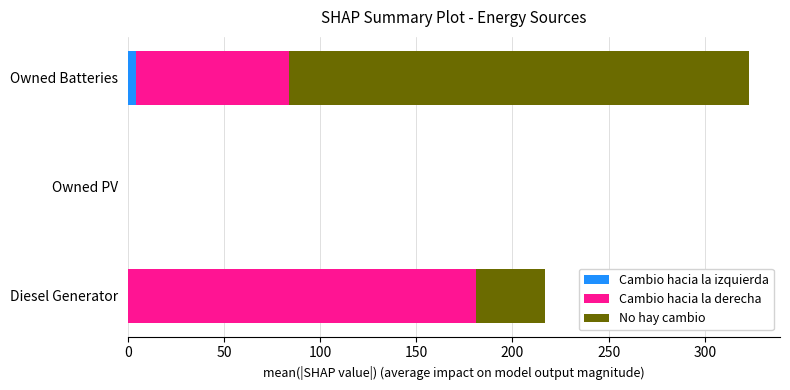

The value of Cambio hacia la izquierda at Diesel Generator is 0. True or false?

True